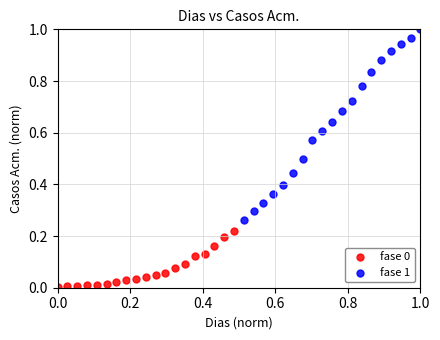

Which series reaches the maximum Y coordinate?

fase 1